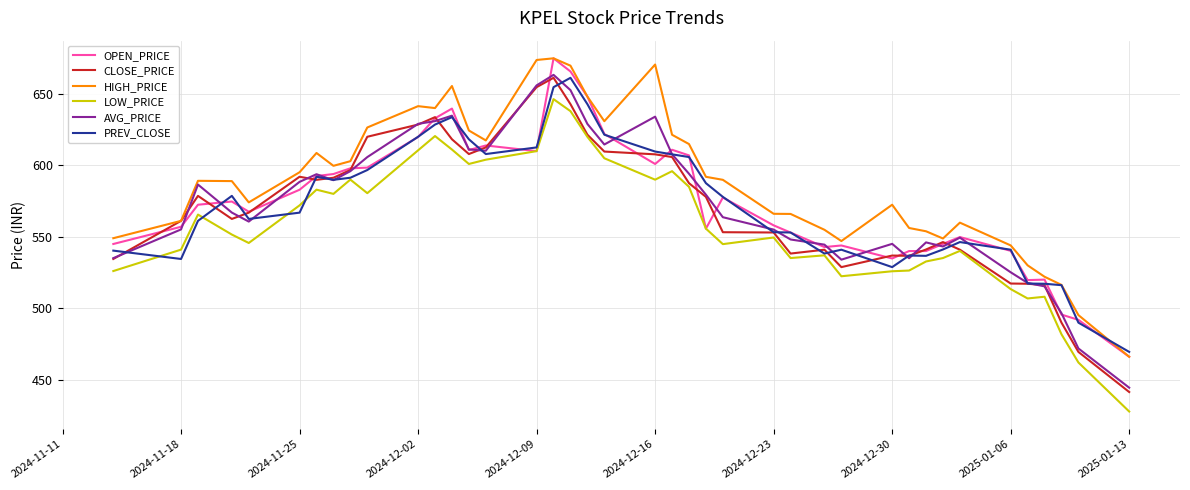

Which series has the largest total across all categories?

HIGH_PRICE